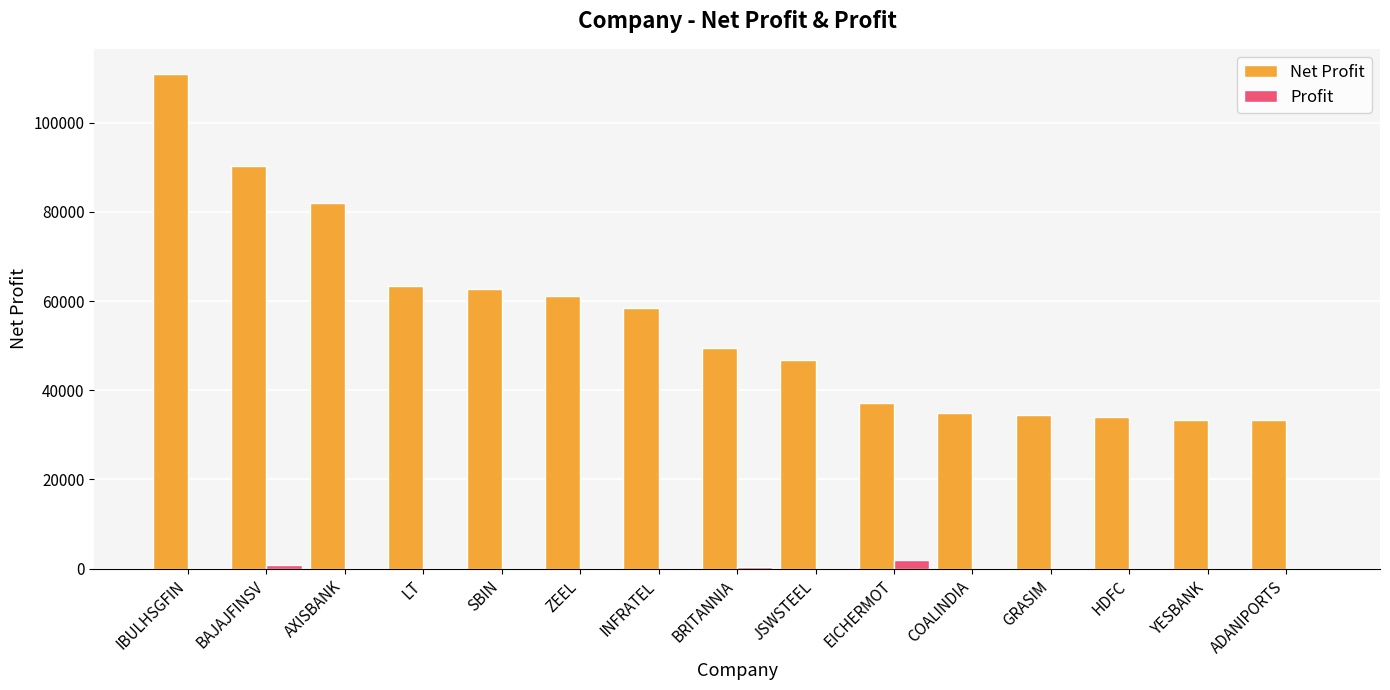

Are the bars grouped side by side (vs. stacked)?

Yes